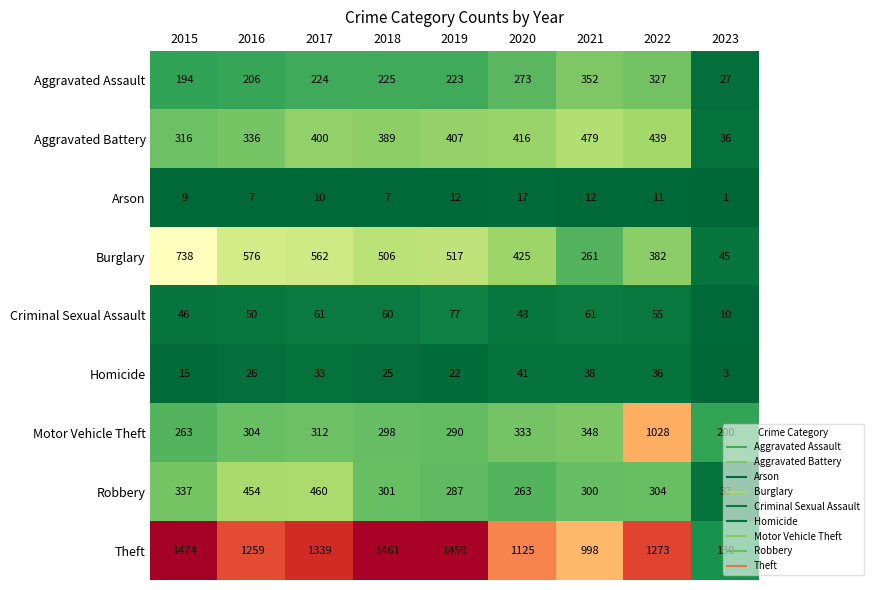

Is it true that Robbery equals 301 at 2018?

True